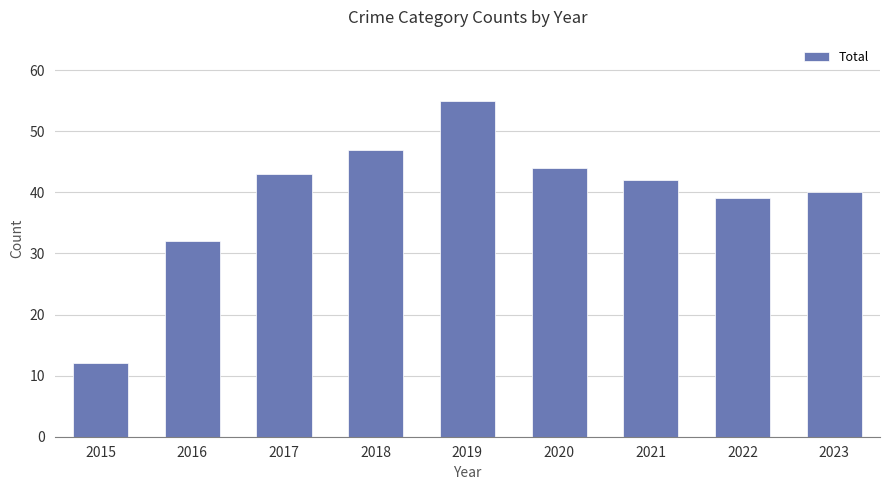

Rank the categories by value from highest to lowest.

2019, 2018, 2020, 2017, 2021, 2023, 2022, 2016, 2015